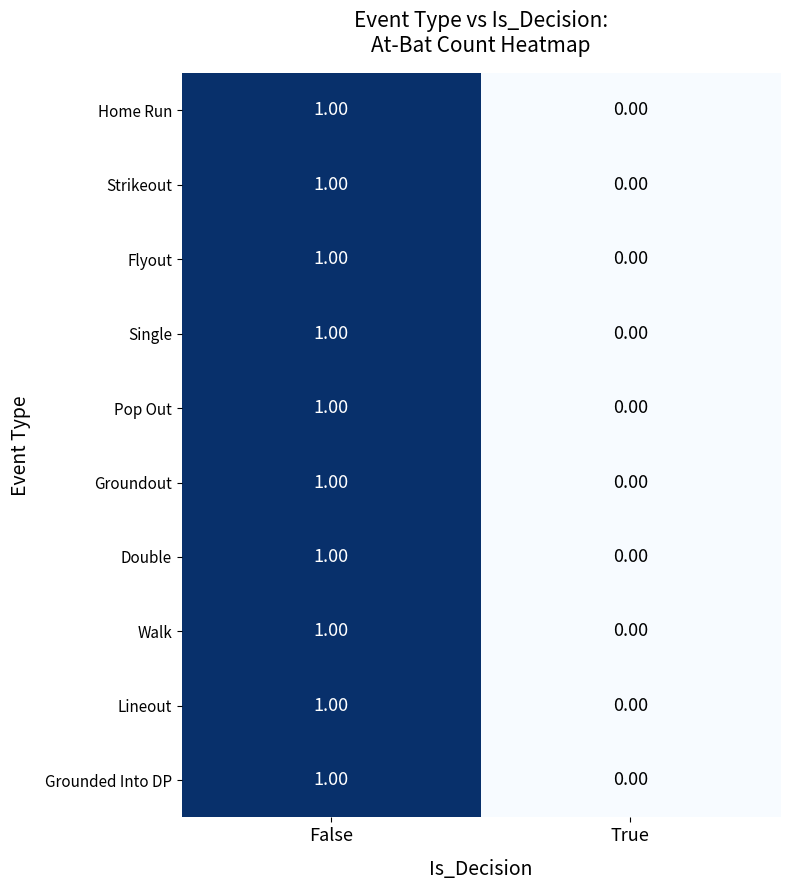

What is the total value across all series at False?

10